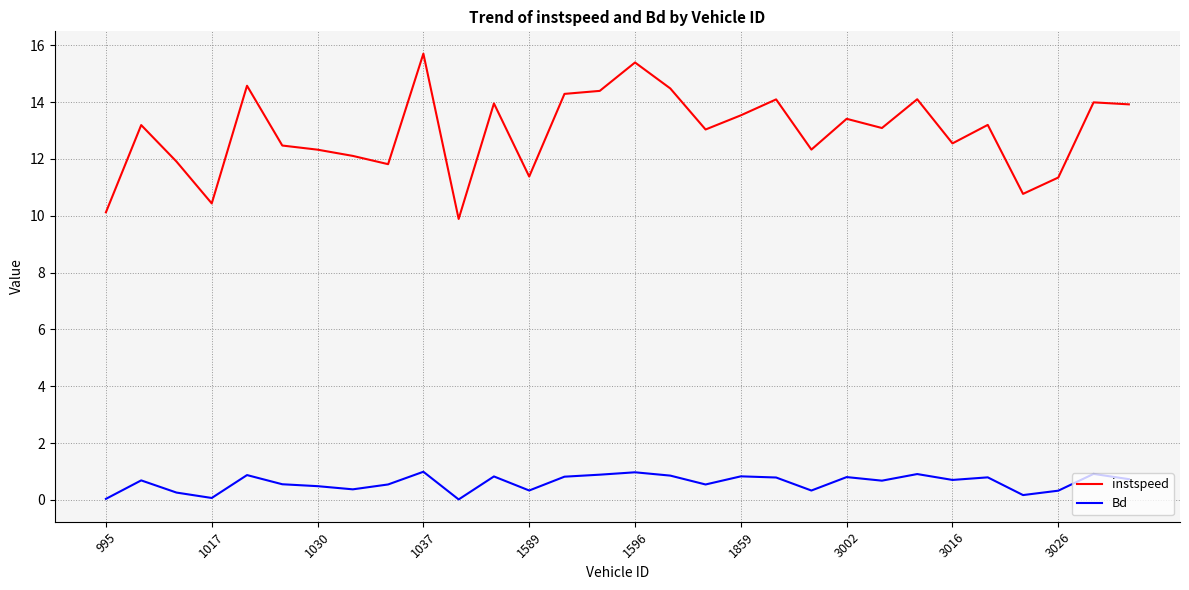

What is the highest value of the Bd series?

1.0